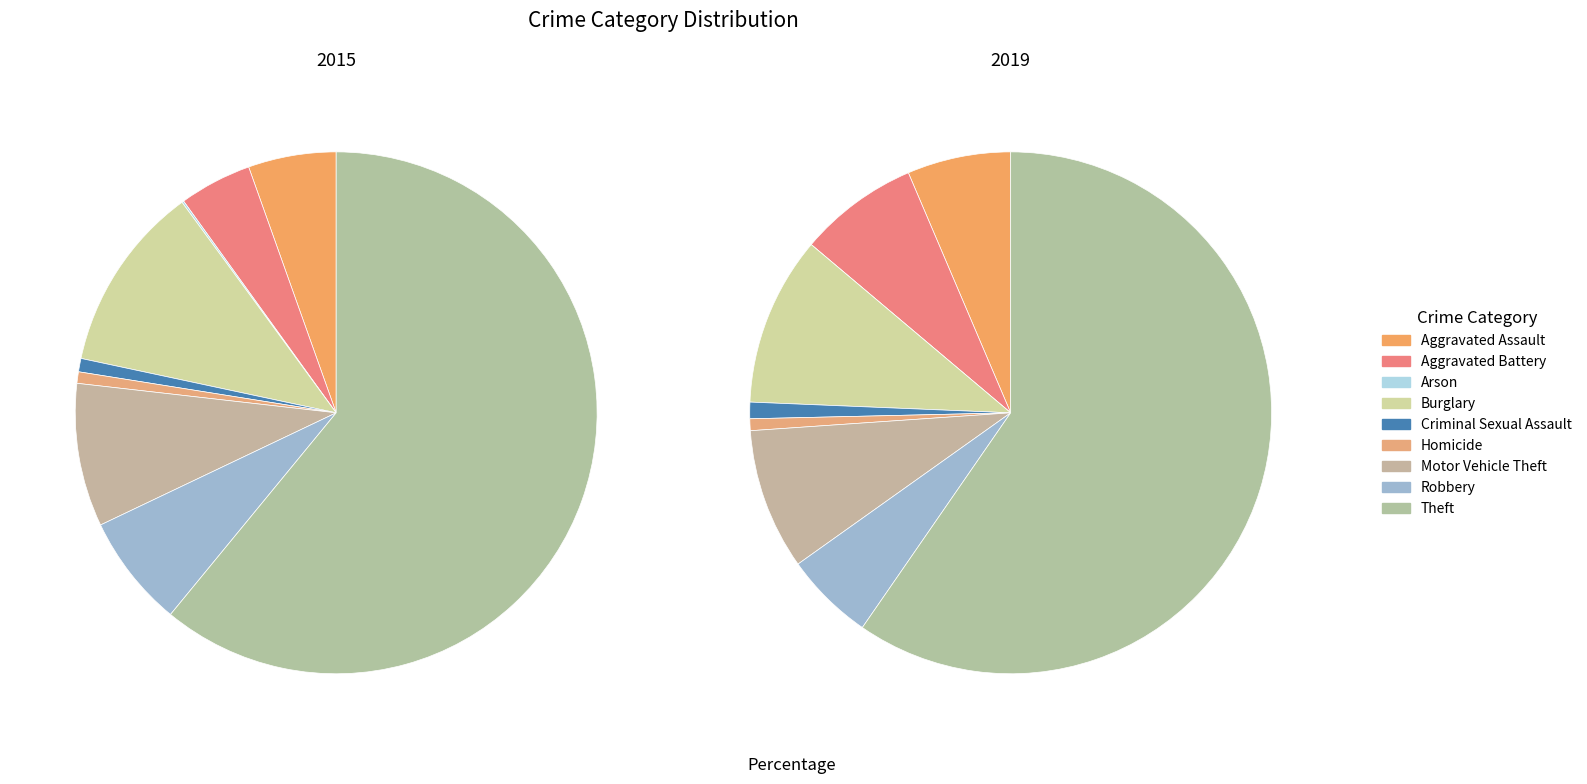

To the nearest percent, what portion does Burglary represent?

10%